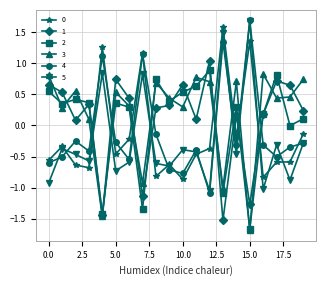

What is the maximum value shown in the chart?

1.7